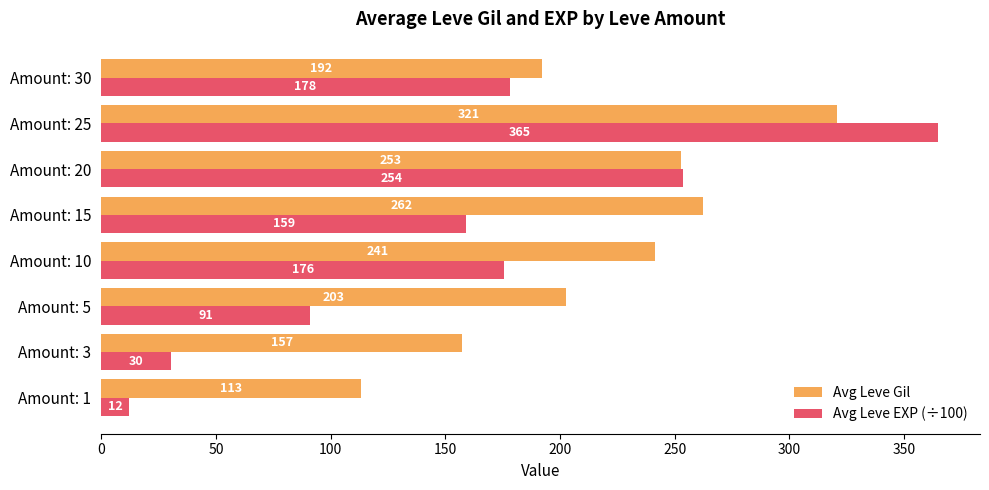

What are all the series names shown in the legend?

Avg Leve Gil, Avg Leve EXP (÷100)